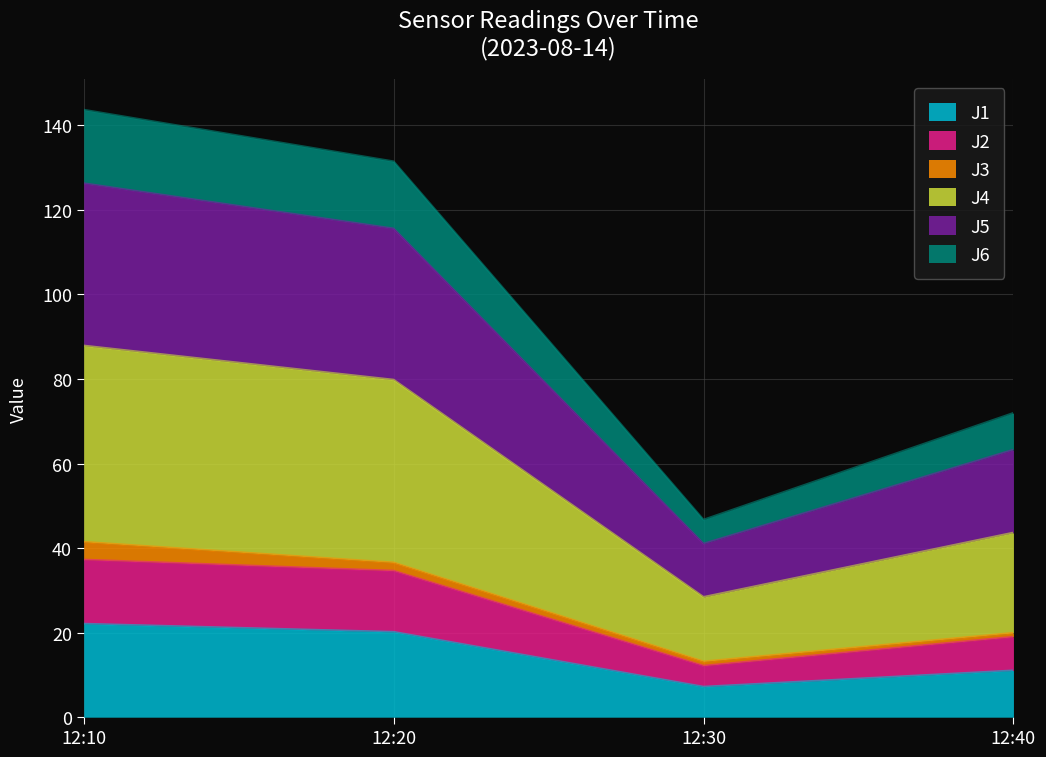

The value of J6 at 12:30 is 37.5. True or false?

False